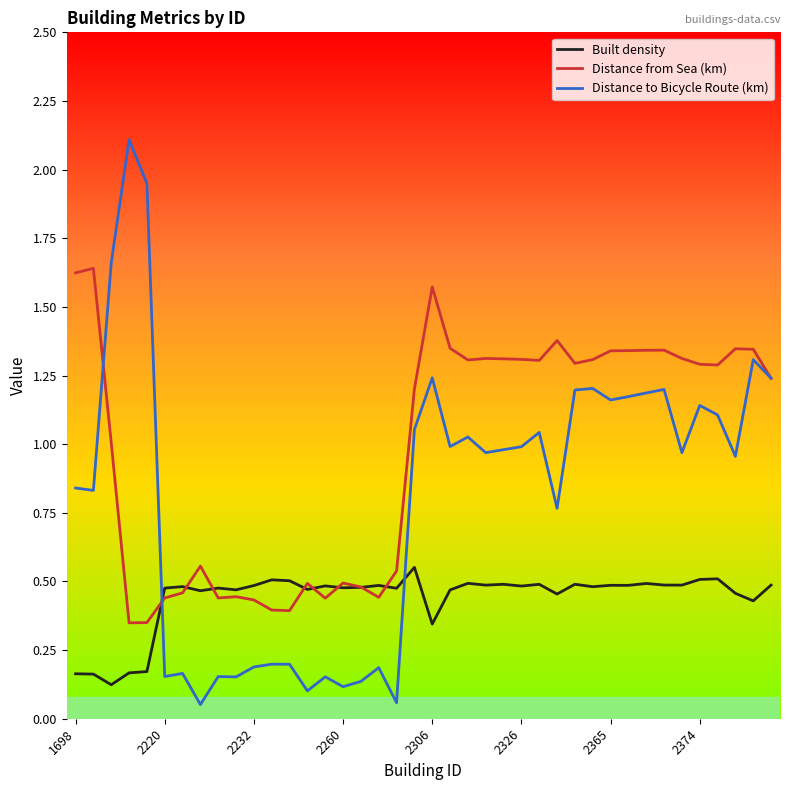

Which series has the largest total across all categories?

Distance from Sea (km)